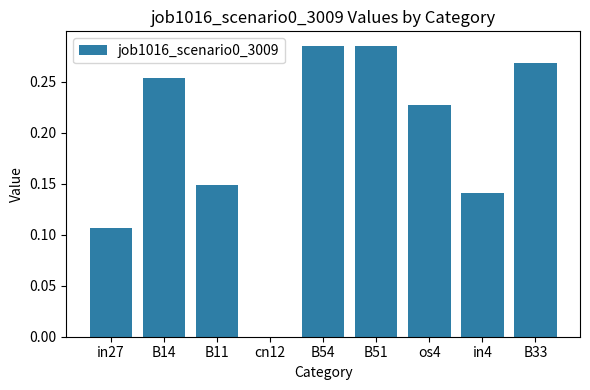

The value at cn12 is 0.2. True or false?

False